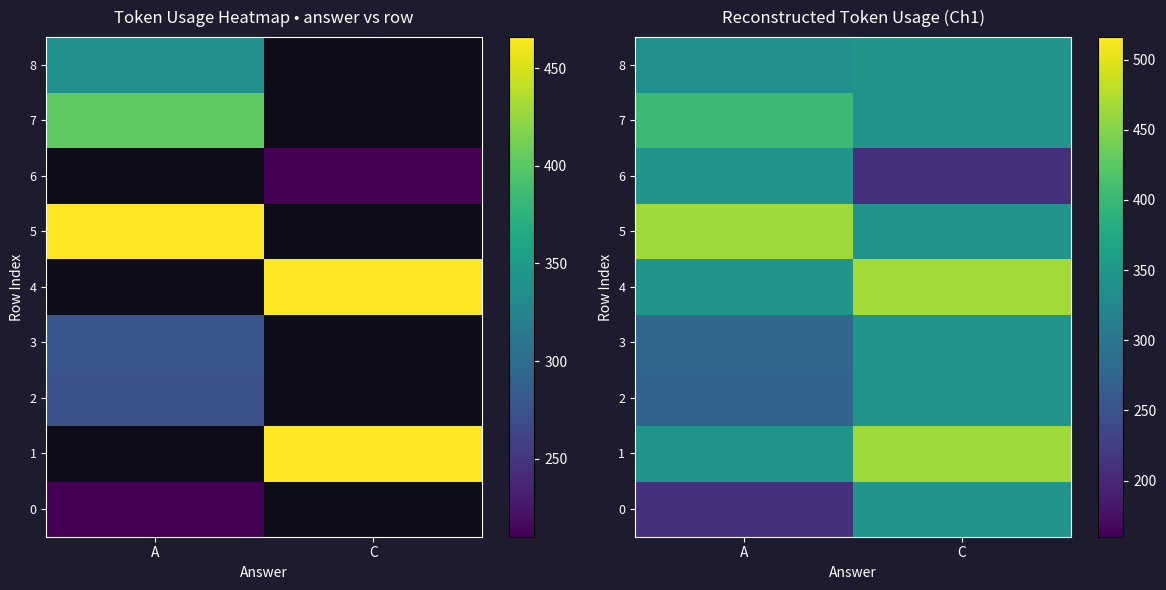

What is the maximum value for 3?

345.2